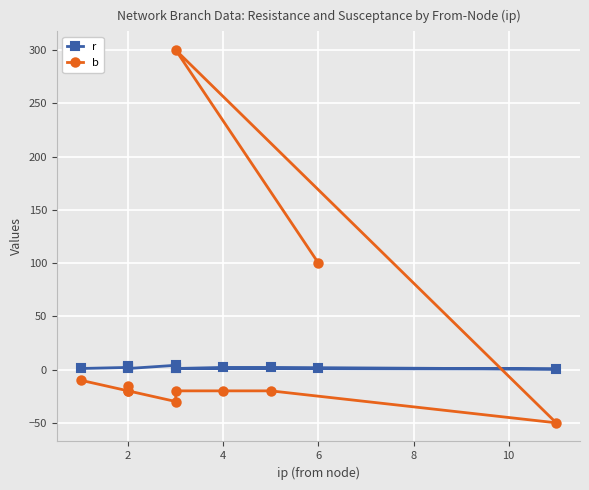

What is the greatest value displayed?

300.0